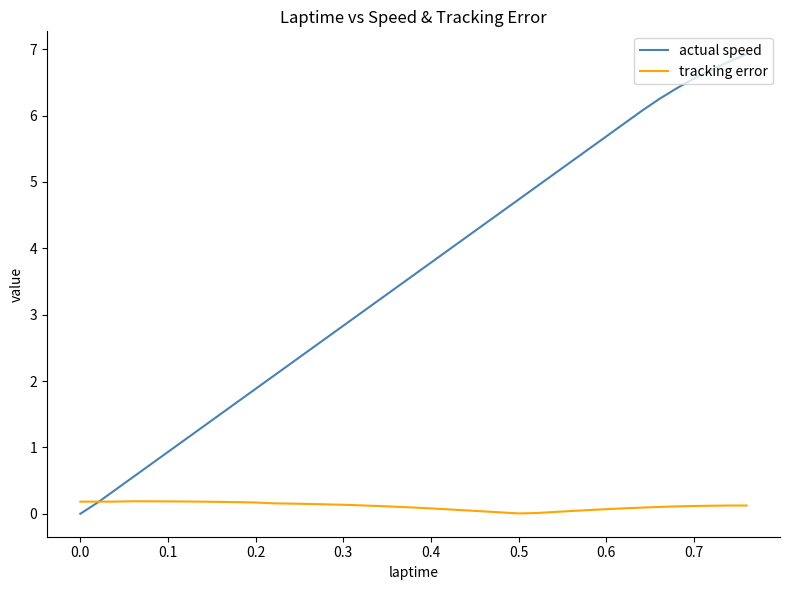

Which series has the largest range (max minus min)?

actual speed